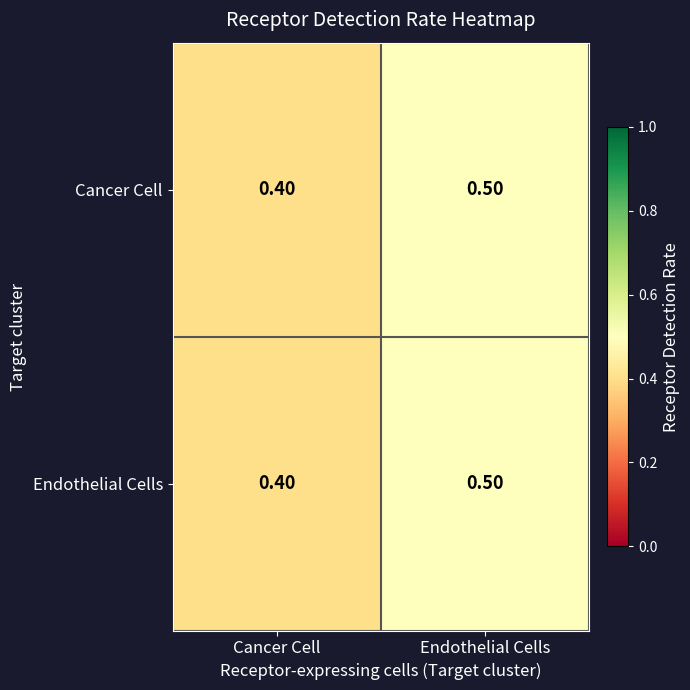

What is the sum of the Endothelial Cells values at Cancer Cell and Endothelial Cells?

0.9